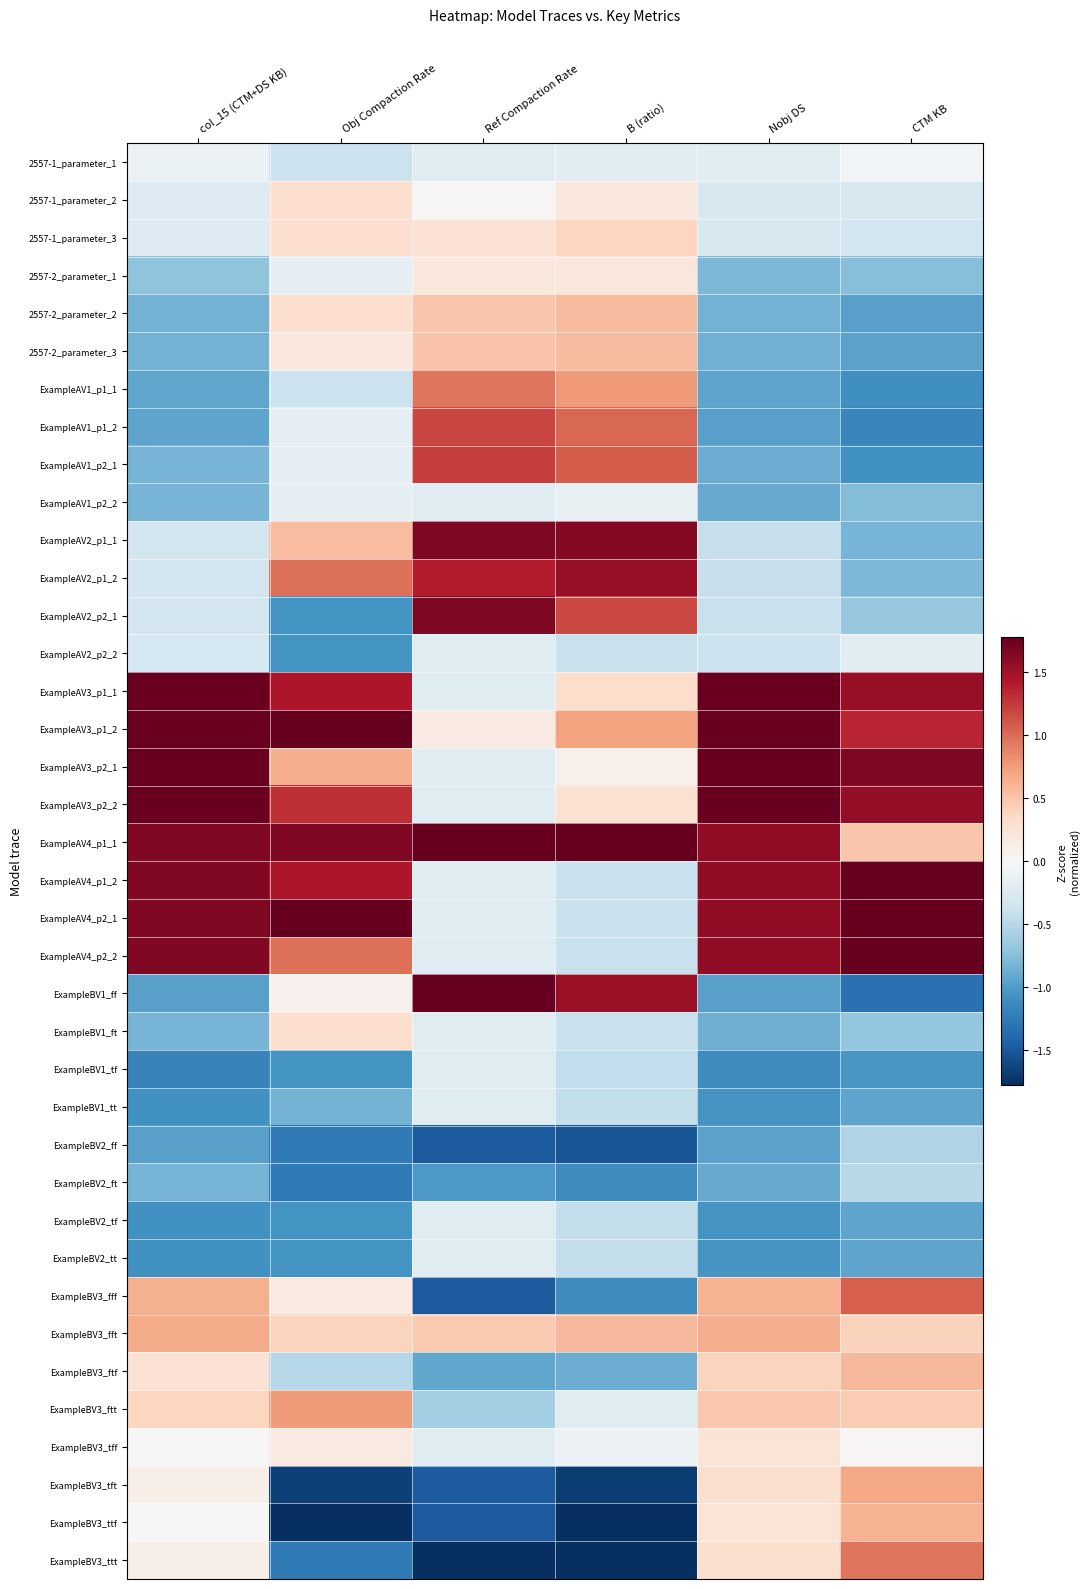

How many series are shown in this chart?

38